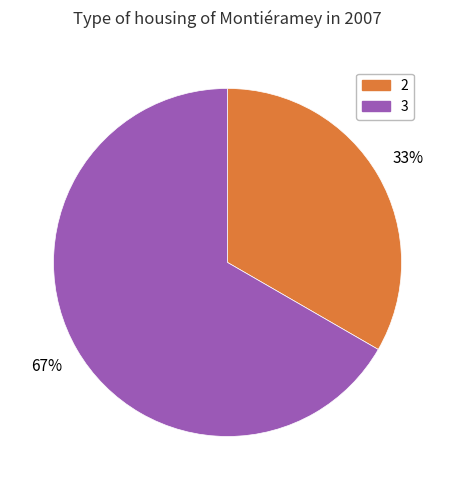

Is it true that 2 is 33% of the pie?

True